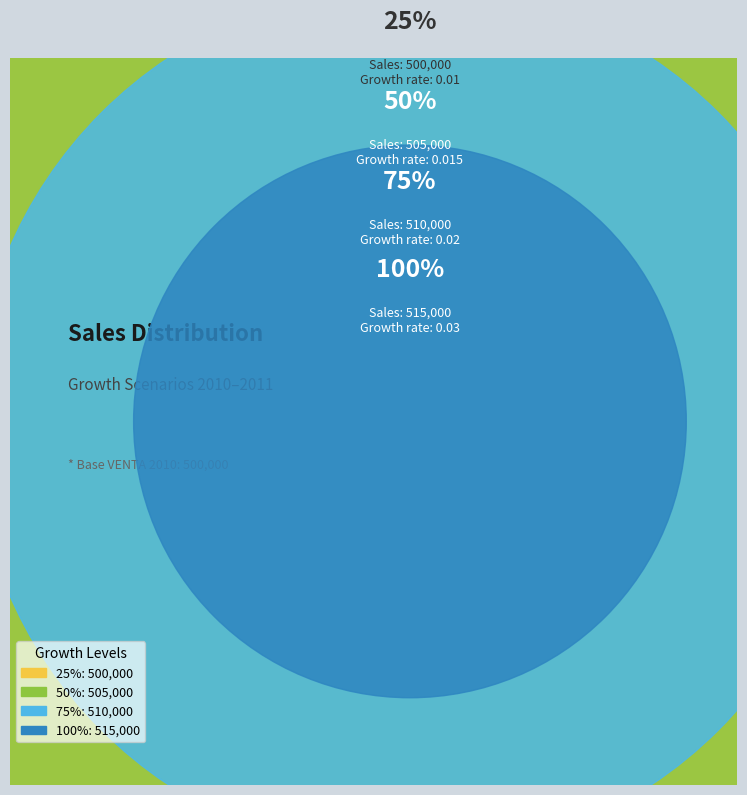

The 0.03 slice represents 21% of the pie. True or false?

False